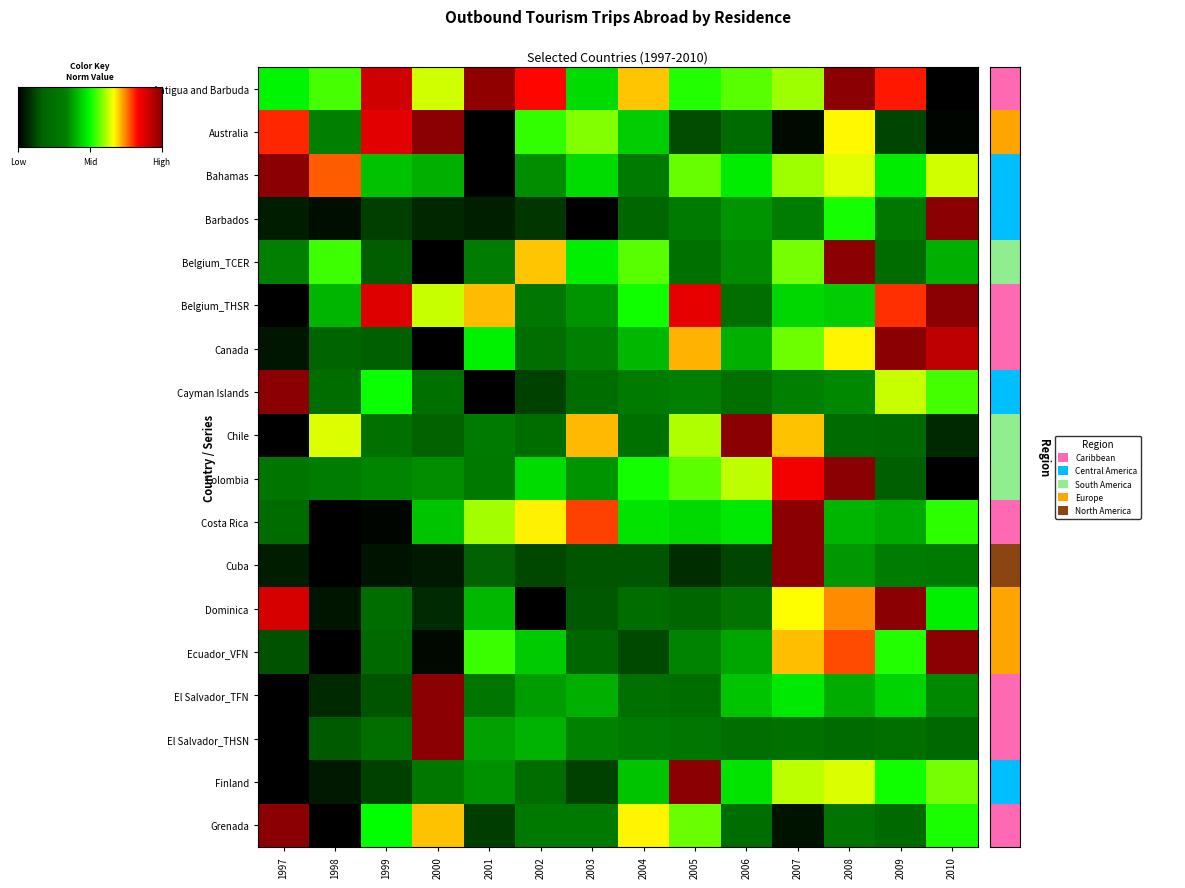

What is the highest value of the El Salvador_TFN series?

1.0